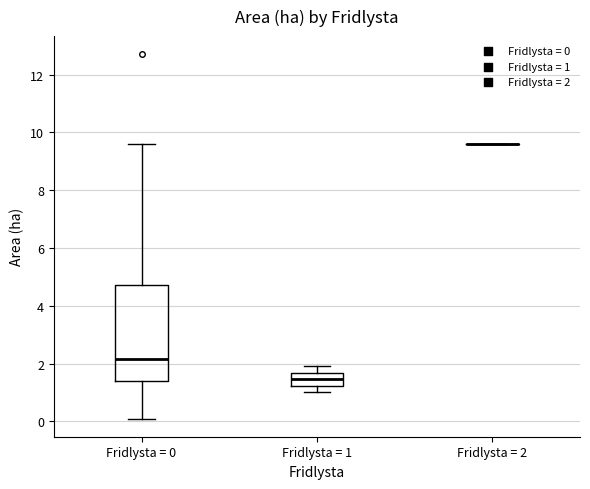

Reading left to right, read every box against the y-axis: the position of its median line, the range the box covers, and the ends of its whiskers. The values are not printed on the chart, so give them approximately, as read against the axis.

Fridlysta = 0: median 2.2, box 1.4 to 4.8, whiskers 0.2 to 9.6
Fridlysta = 1: median 1.4, box 1.2 to 1.6, whiskers 1.0 to 2.0
Fridlysta = 2: box collapsed to a line at 9.6, whiskers 9.6 to 9.6